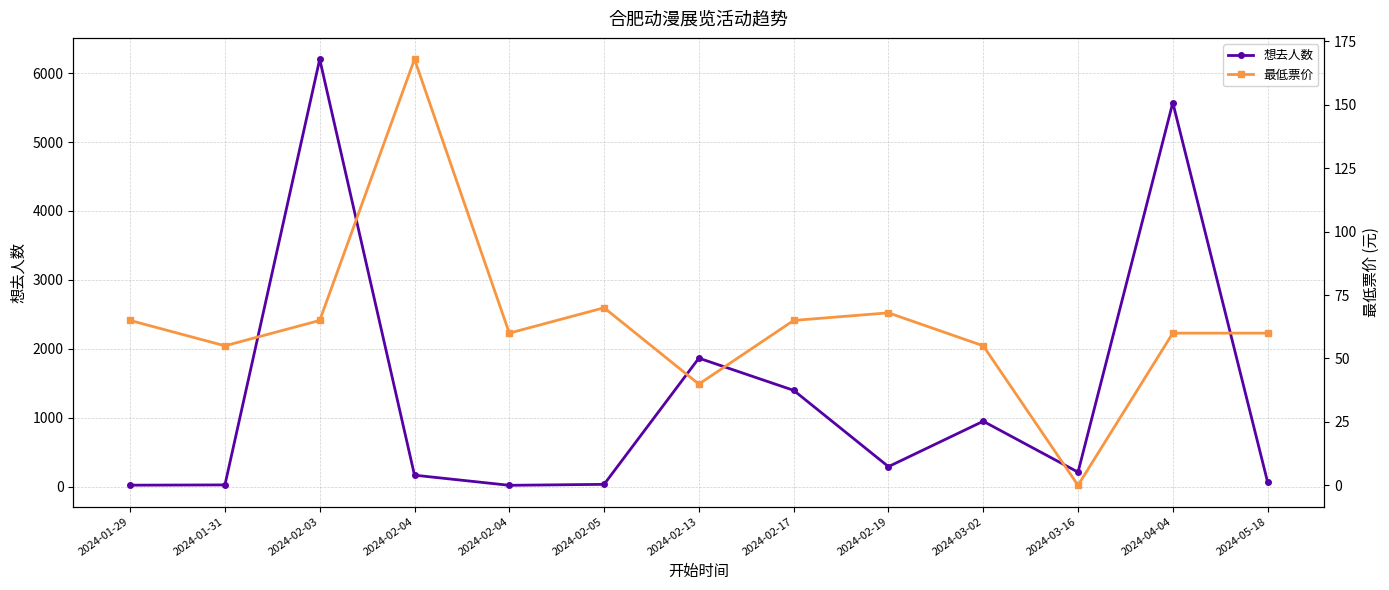

What is the spread (max minus min) of values at 2024-02-17?

1334.0